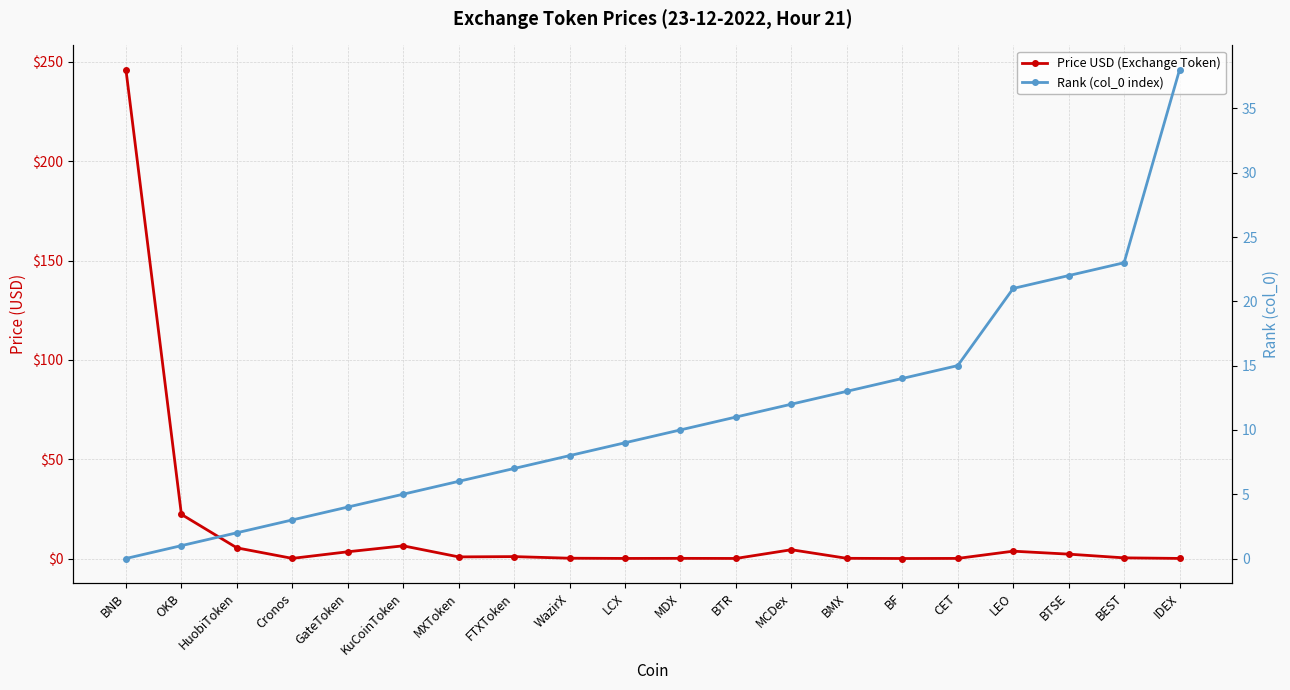

Is this an area chart (filled region under the line)?

No